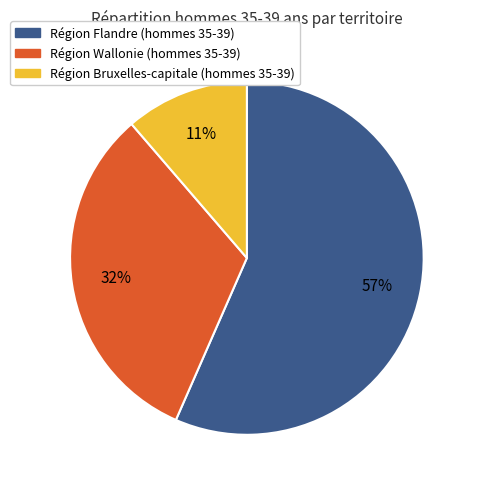

Is there any slice that represents more than half of the pie?

Yes